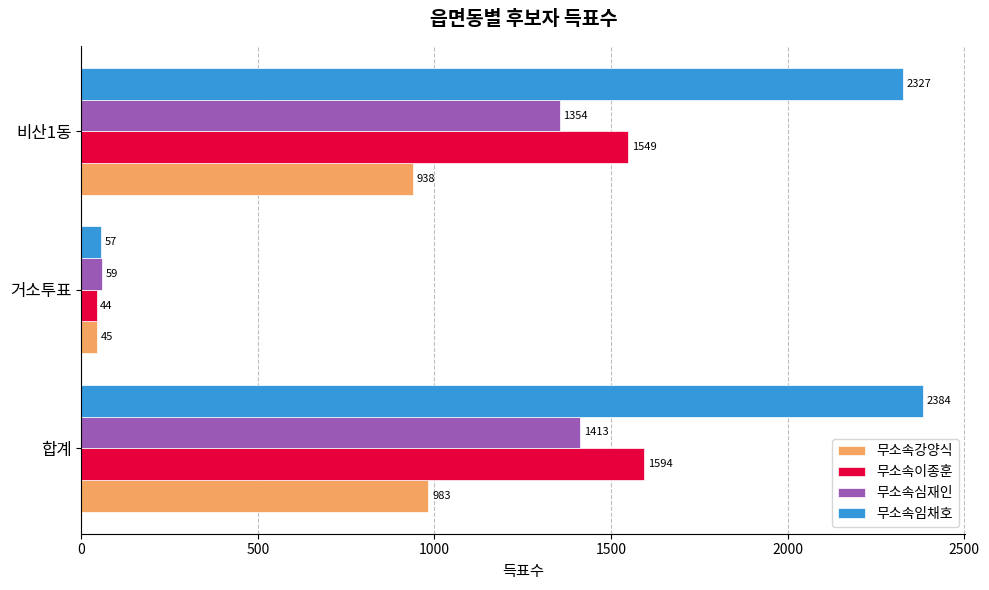

At how many categories does at least one series exceed 1267?

2